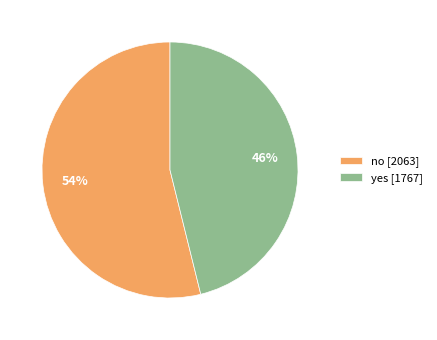

Is it true that no is 67% of the pie?

False